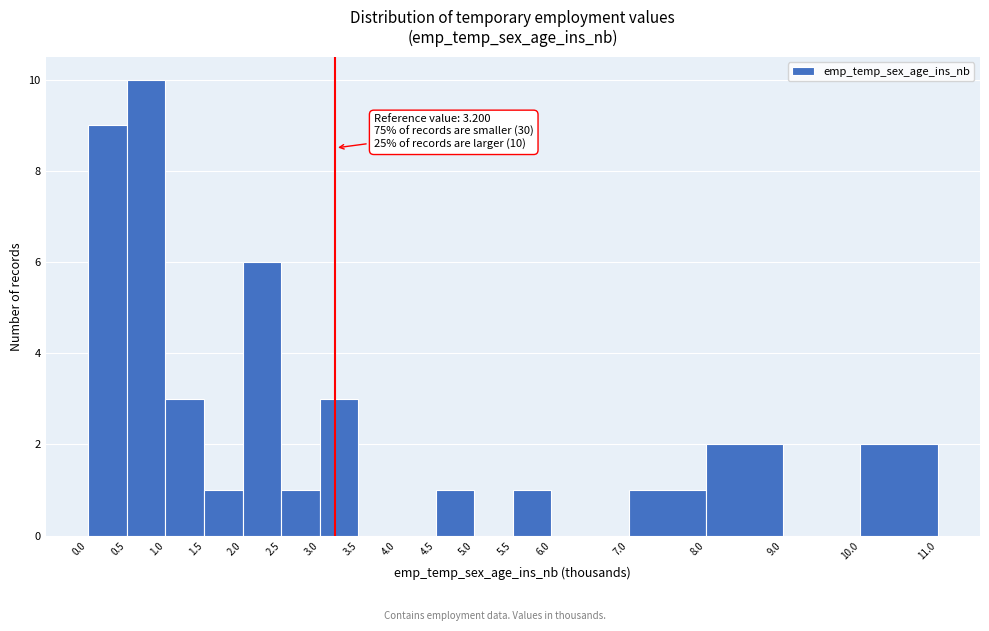

Over which range of the x-axis is the bar tallest?

0.5 to 1.0